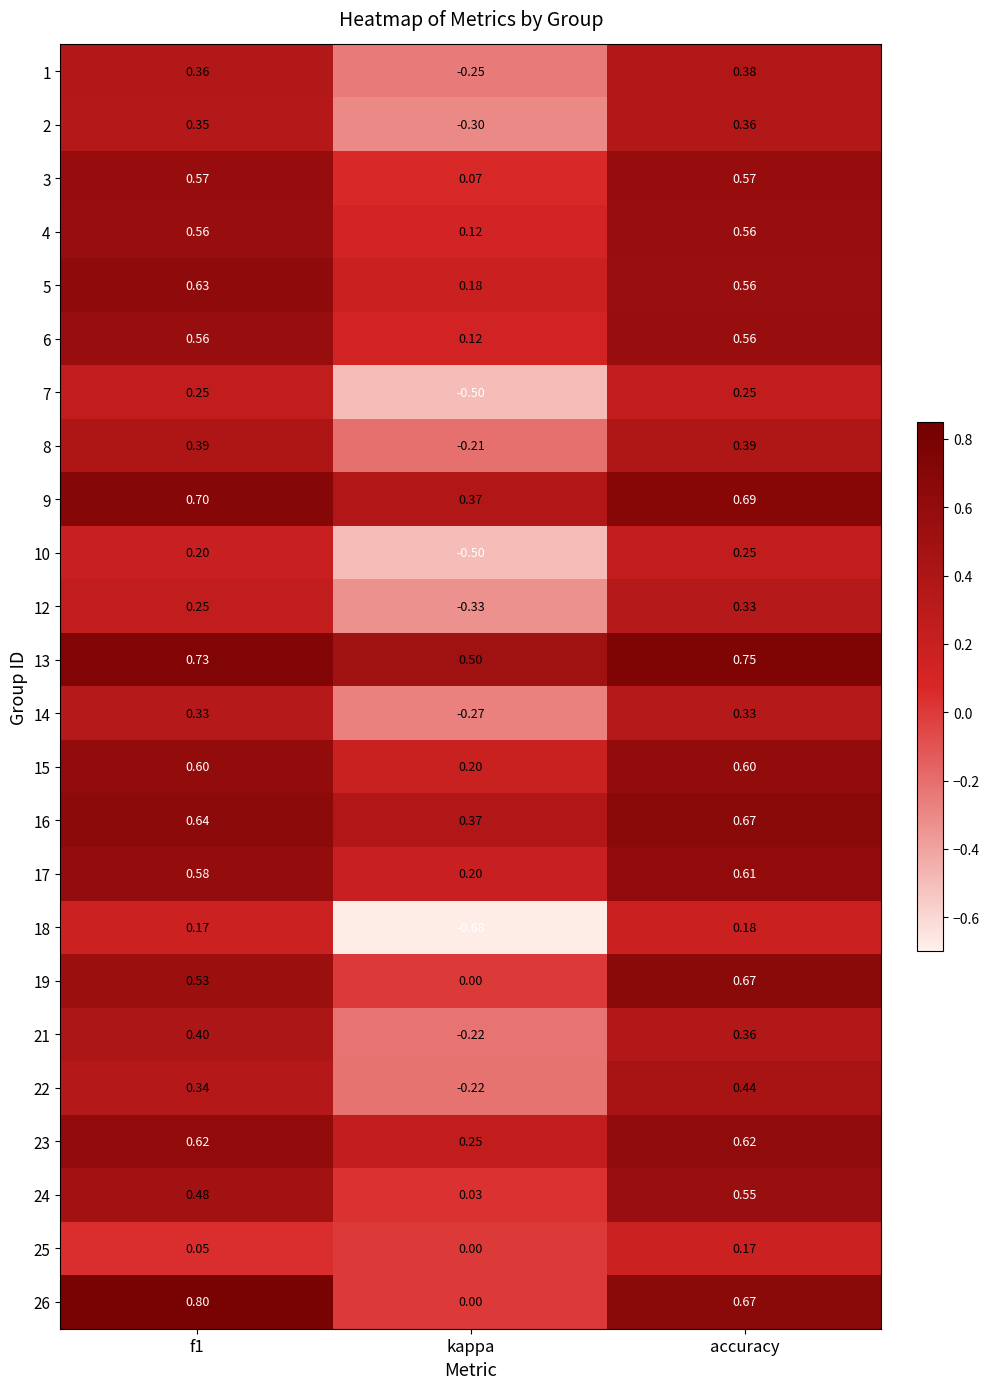

Which category has the highest value across all series?

f1